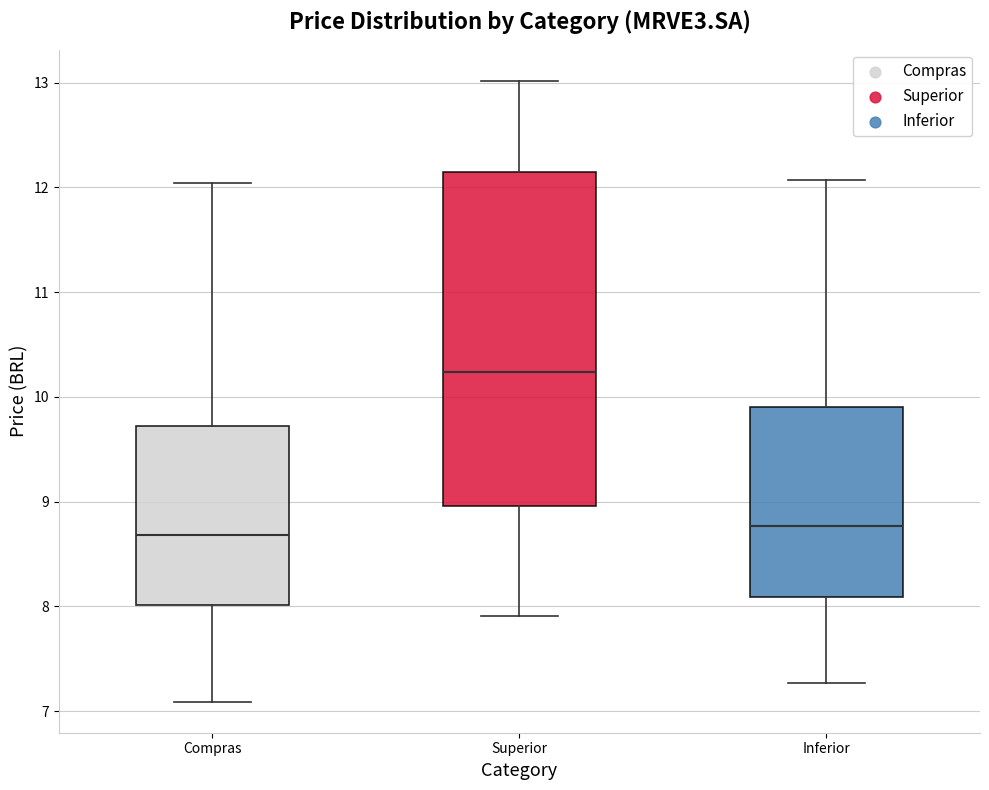

Reading left to right, transcribe this box plot: for each box, give where its median line is, the range the box spans, and where its two whiskers end, as read against the y-axis. The values are not printed on the chart, so give them approximately, as read against the axis.

Compras: median 8.7, box 8.0 to 9.7, whiskers 7.1 to 12.0
Superior: median 10.2, box 9.0 to 12.1, whiskers 7.9 to 13.0
Inferior: median 8.8, box 8.1 to 9.9, whiskers 7.3 to 12.1